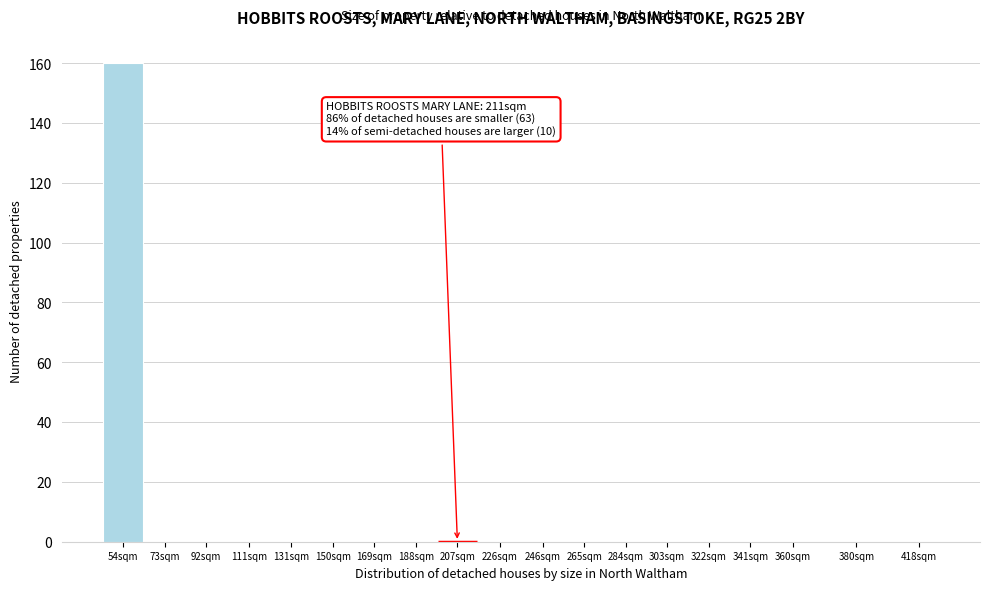

Reading right to left, extract all data points from this chart.

418sqm=0	380sqm=0	360sqm=0	341sqm=0	322sqm=0	303sqm=0	284sqm=0	265sqm=0	246sqm=0	226sqm=0	207sqm=0	188sqm=0	169sqm=0	150sqm=0	131sqm=0	111sqm=0	92sqm=0	73sqm=0	54sqm=160